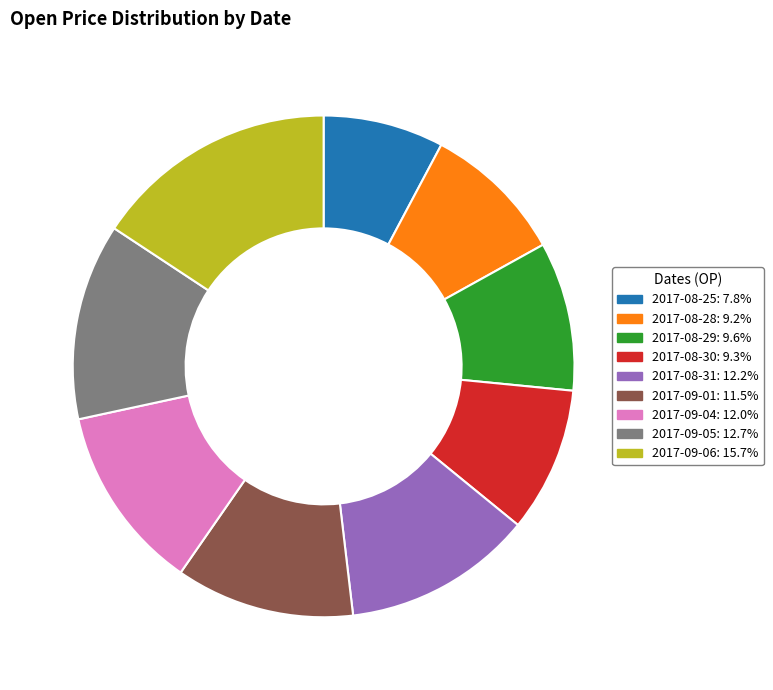

Does 2017-08-28 account for over 50% of the chart?

No